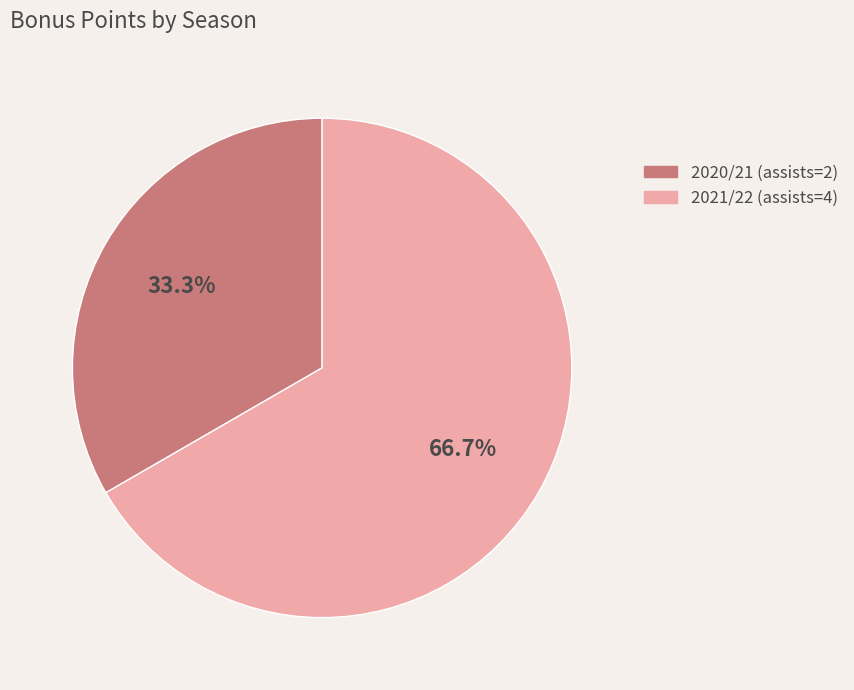

To the nearest percent, what is the average slice percentage?

50%